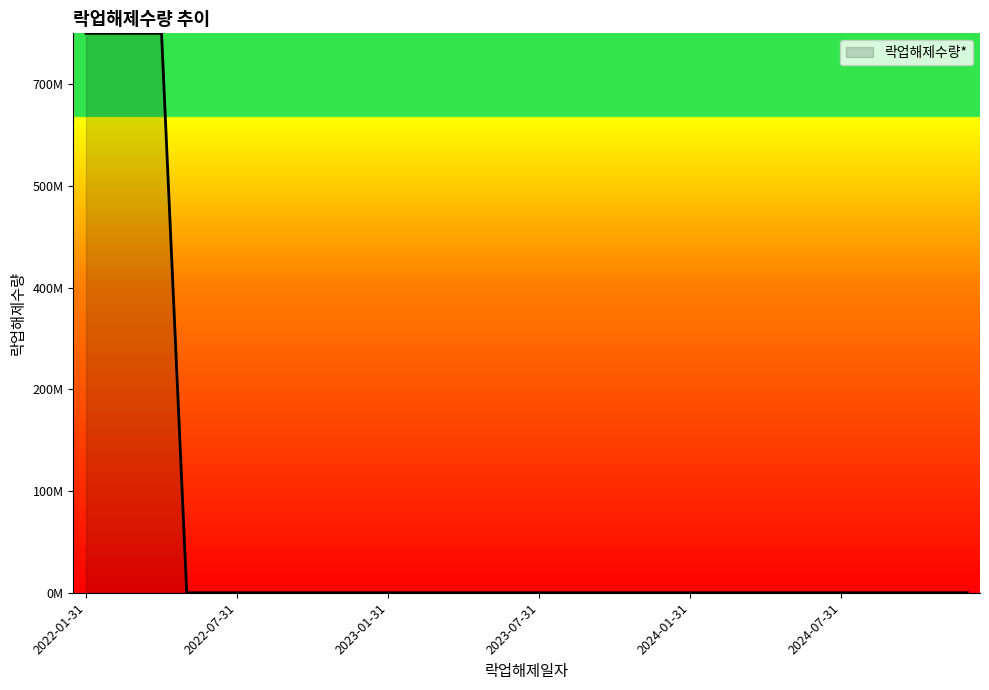

Does the chart display data point markers on the line(s)?

No